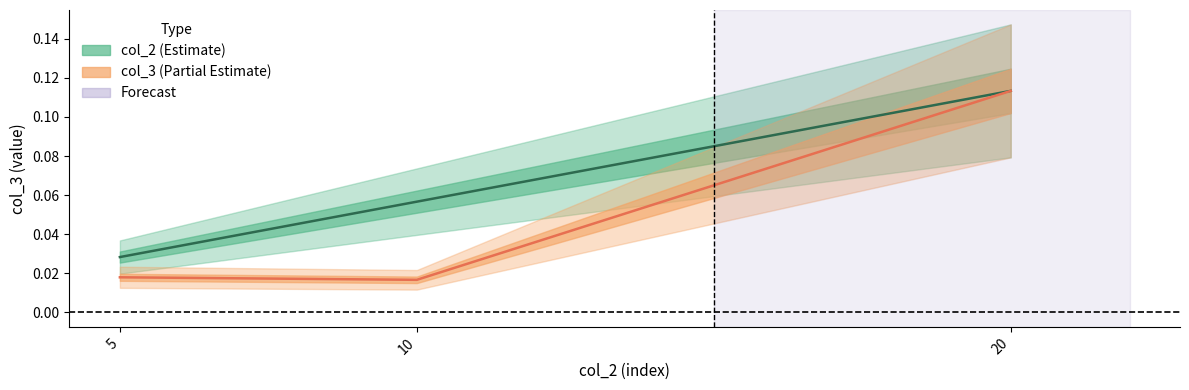

What is the value of the col_2 point at the 2nd from the left?

0.1